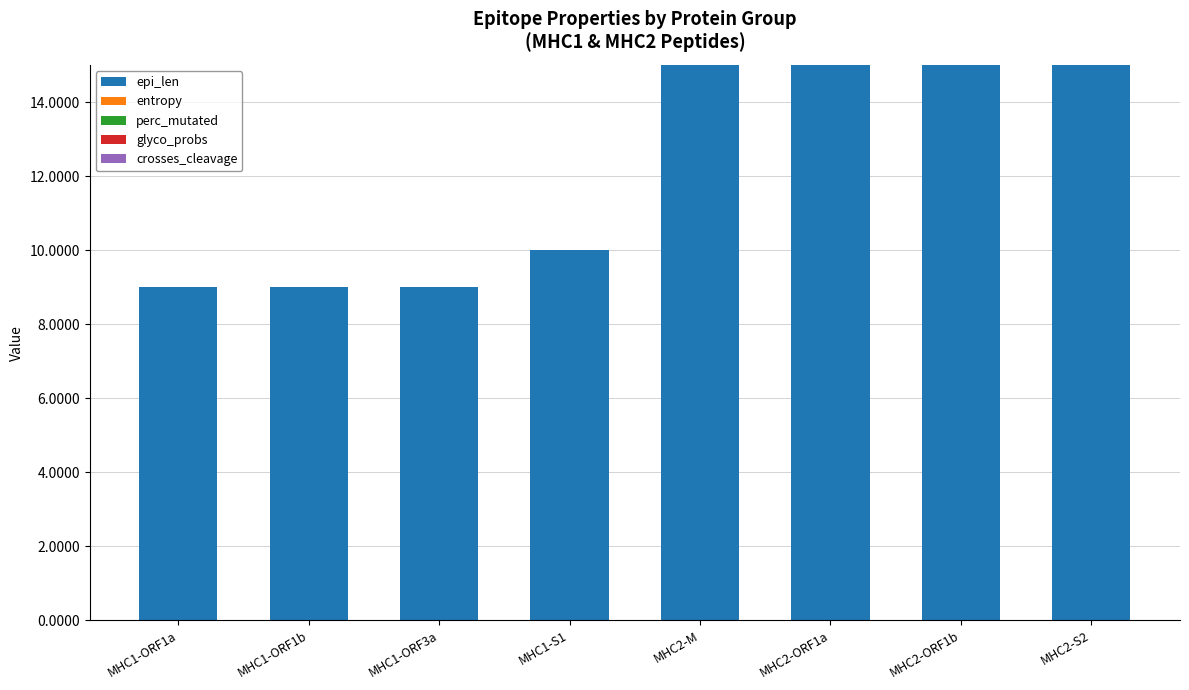

What is the highest value of the epi_len series?

15.0